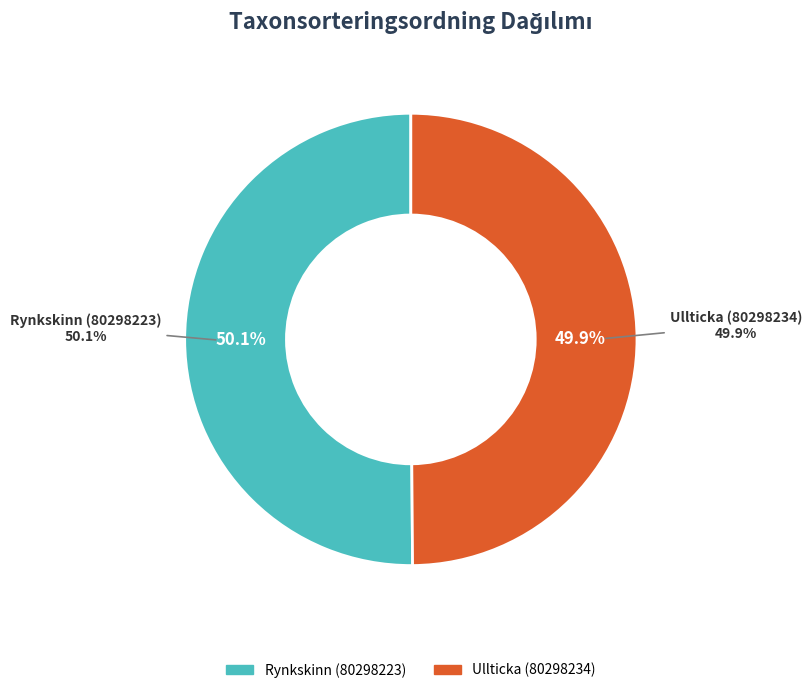

Which has a higher value, Ullticka (80298234) or Rynkskinn (80298223)?

Rynkskinn (80298223)